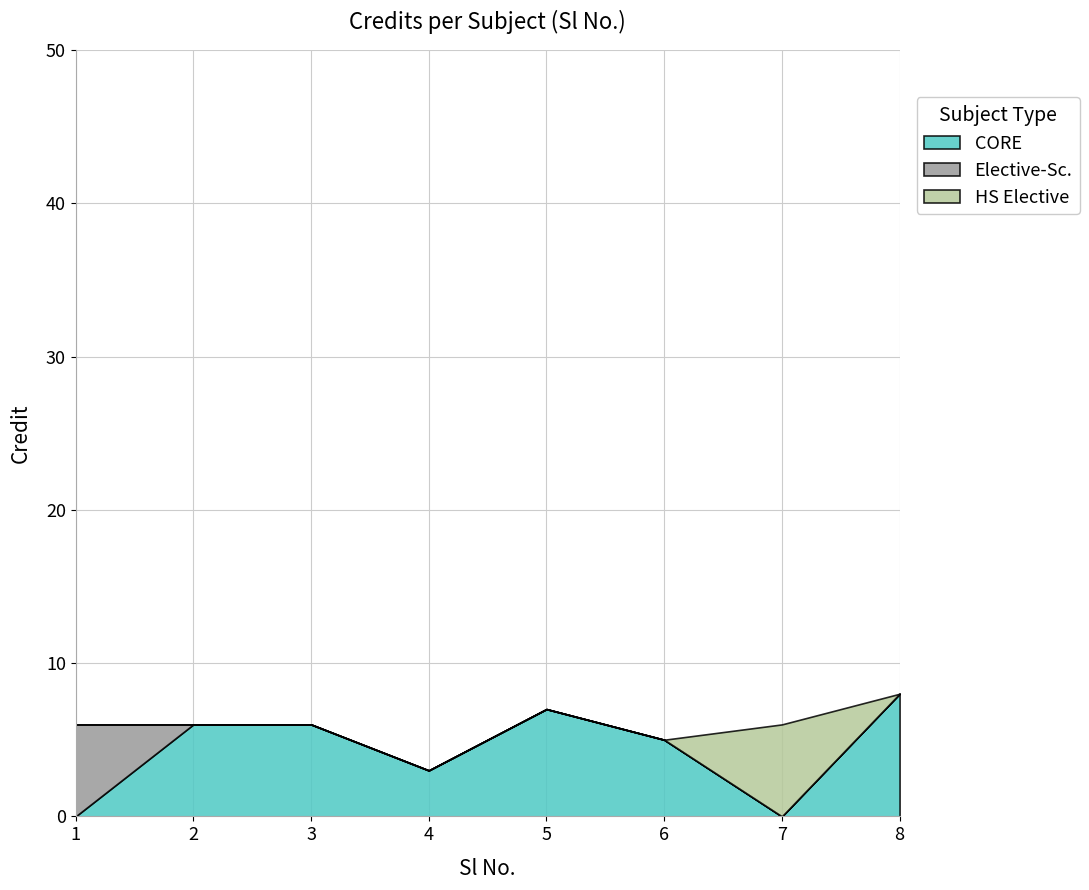

Reading left to right, list all the values displayed in this chart.

1=6	2=6	3=6	4=3	5=7	6=5	7=6	8=8